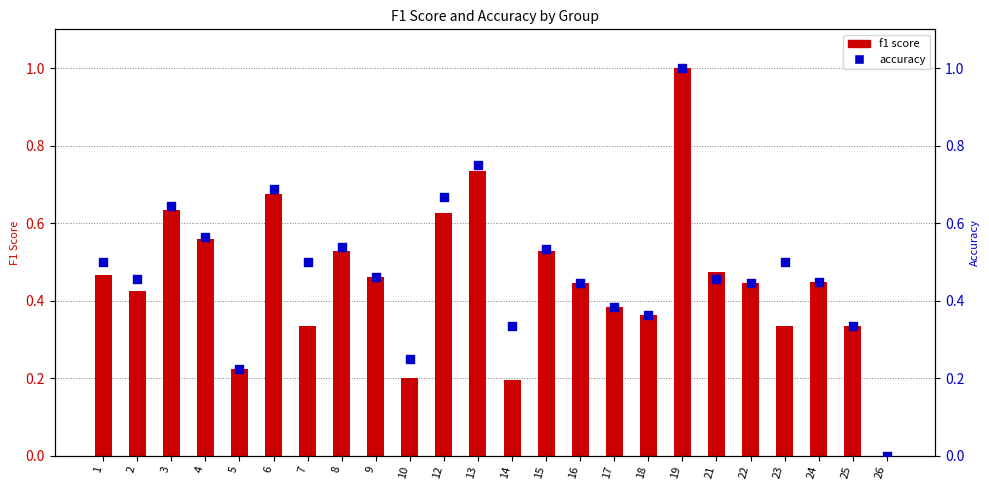

Is the value of f1 score at 18 greater than the value of accuracy at 1?

No